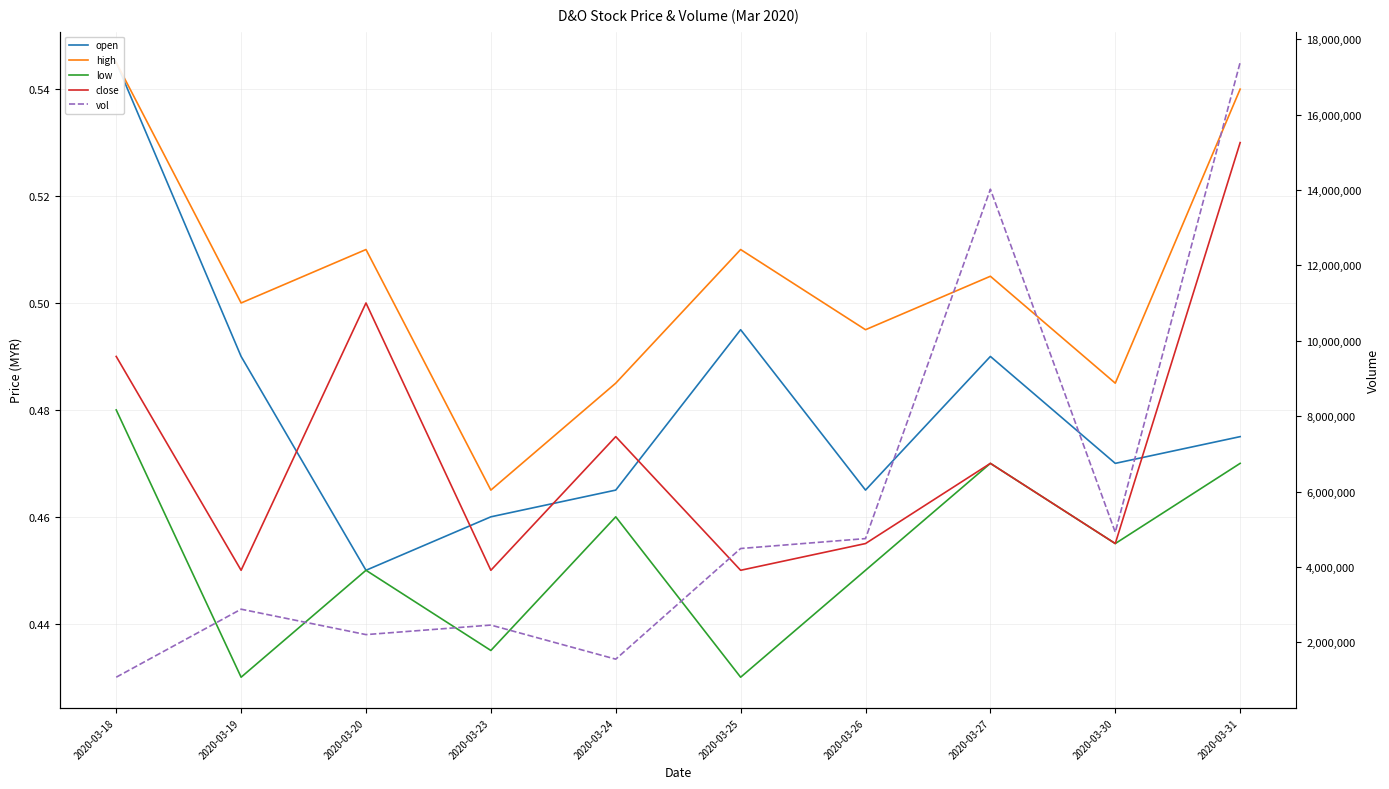

What value does the low series have at 2020-03-27?

0.5